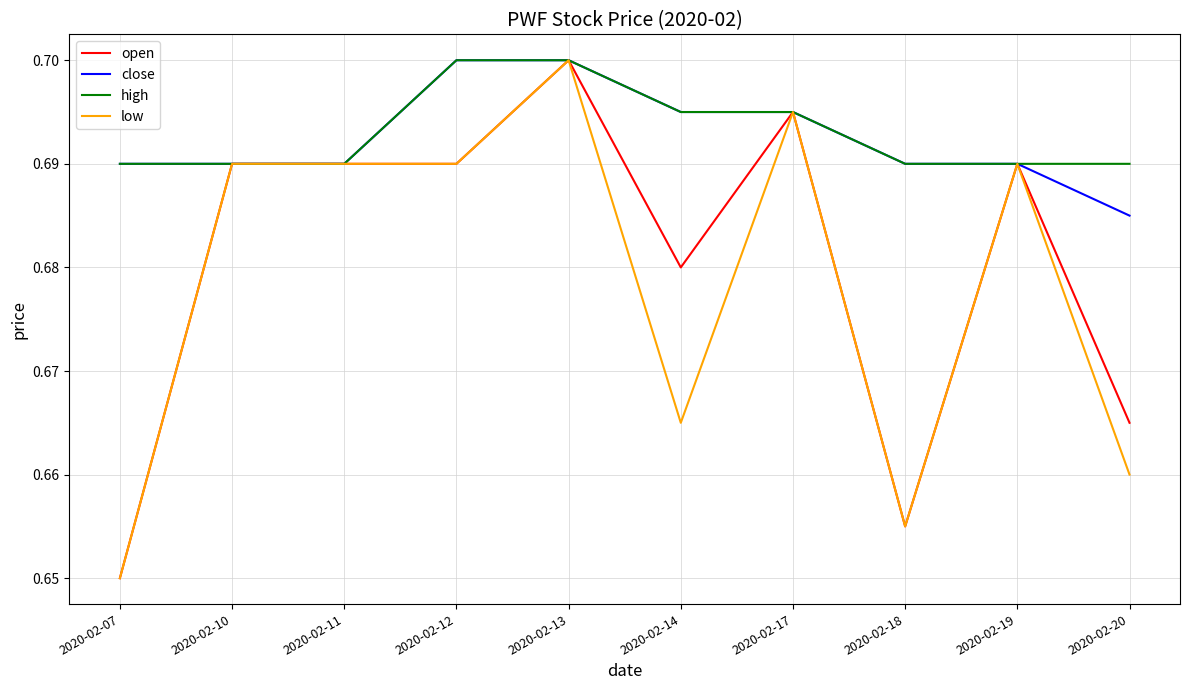

At how many categories does at least one series exceed 0?

10